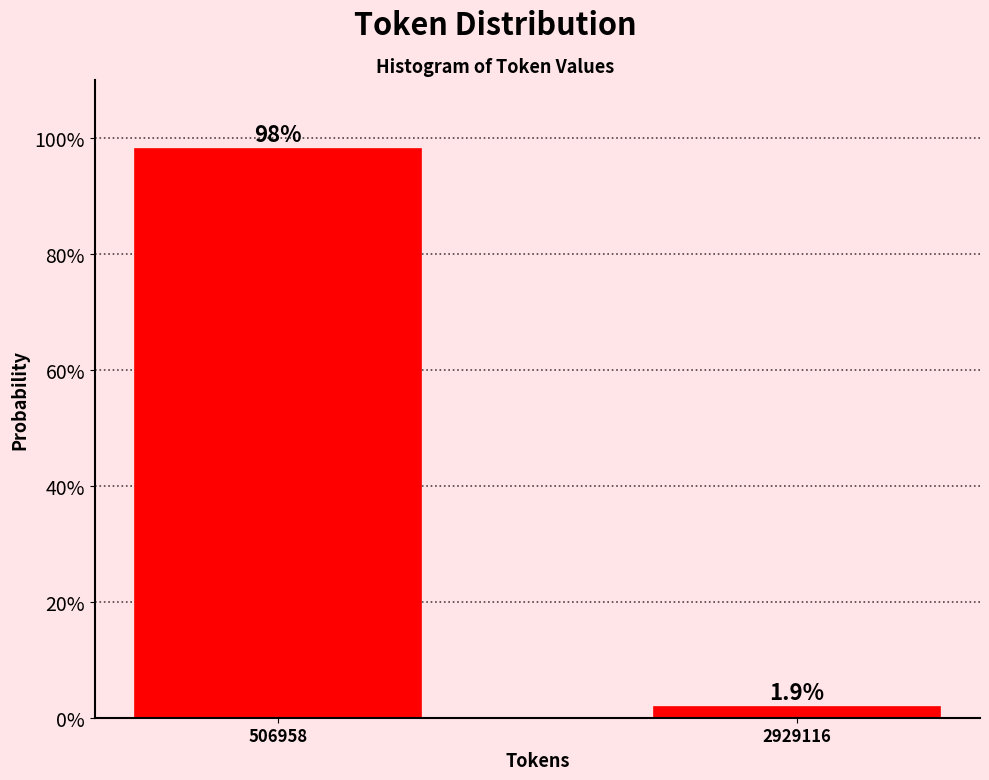

Reading left to right, extract all data points from this chart.

98.1	1.9